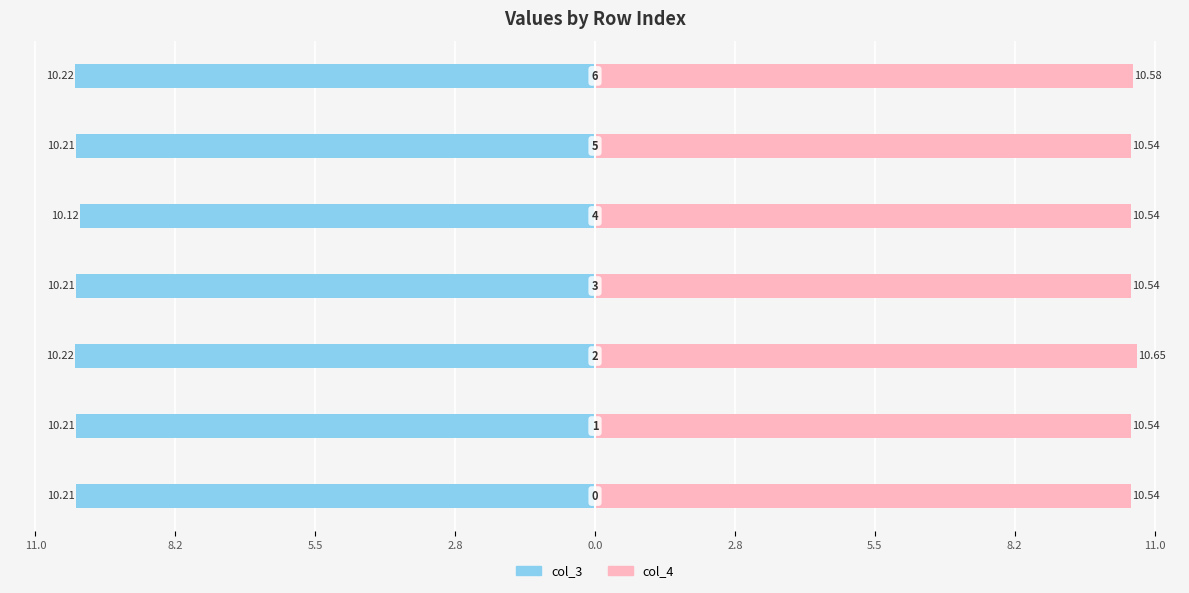

Is the value of col_3 (Male) at 2.8 greater than the value of col_4 (Female) at 5.5?

No